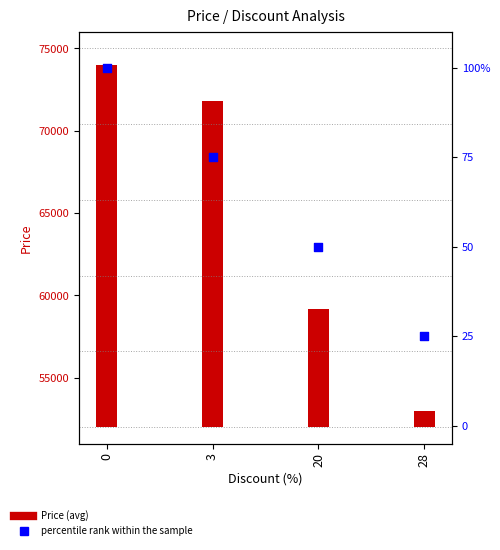

What is the ratio of the value at 28 to the value at 3?

0.3